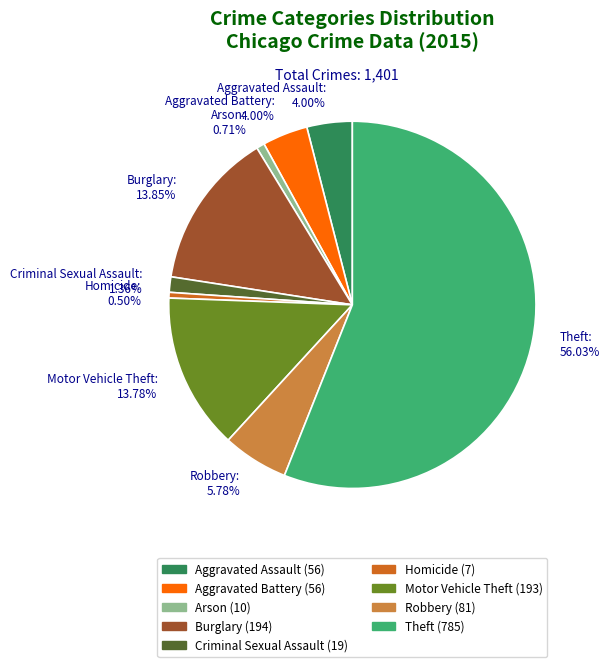

Do Theft and Aggravated Battery together represent more than half of the pie?

Yes